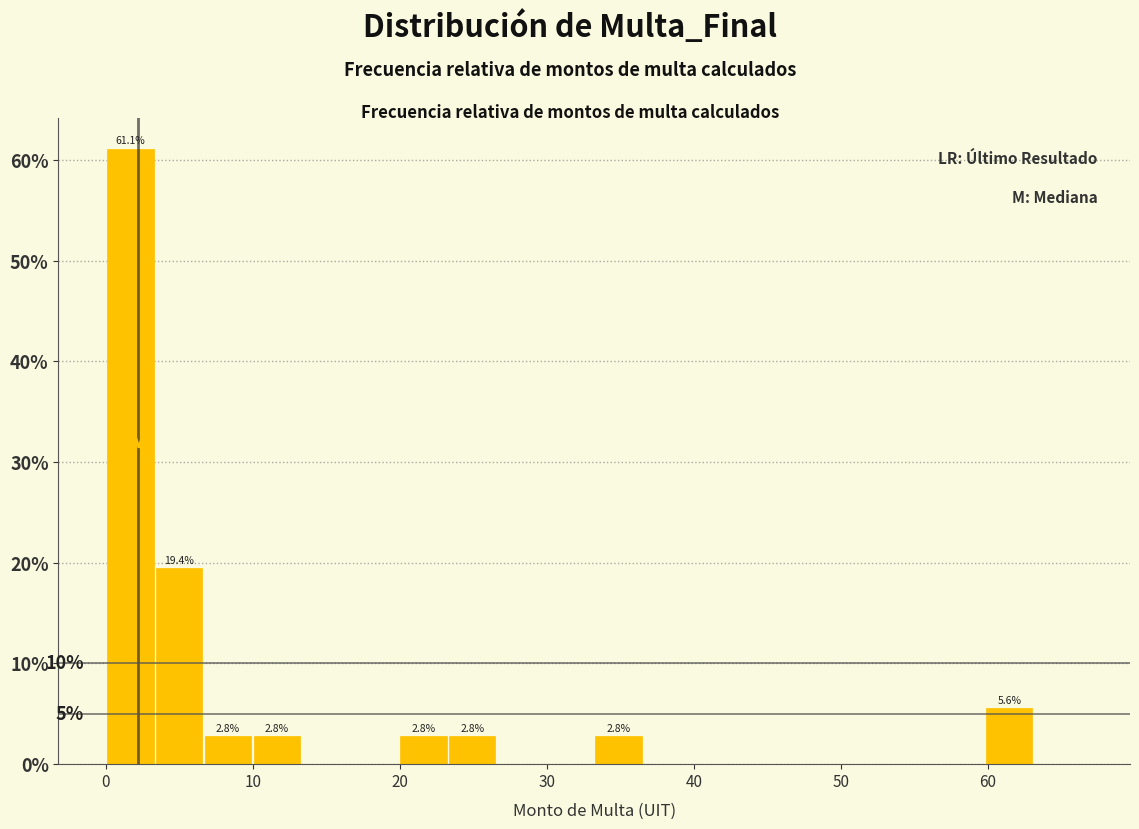

Read against the x-axis, roughly where is the centre of the tallest bar?

2